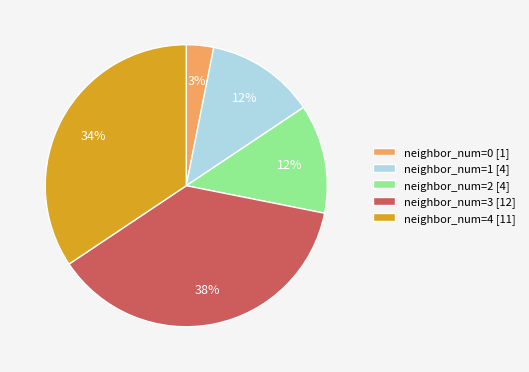

How many segments does this pie chart have?

5